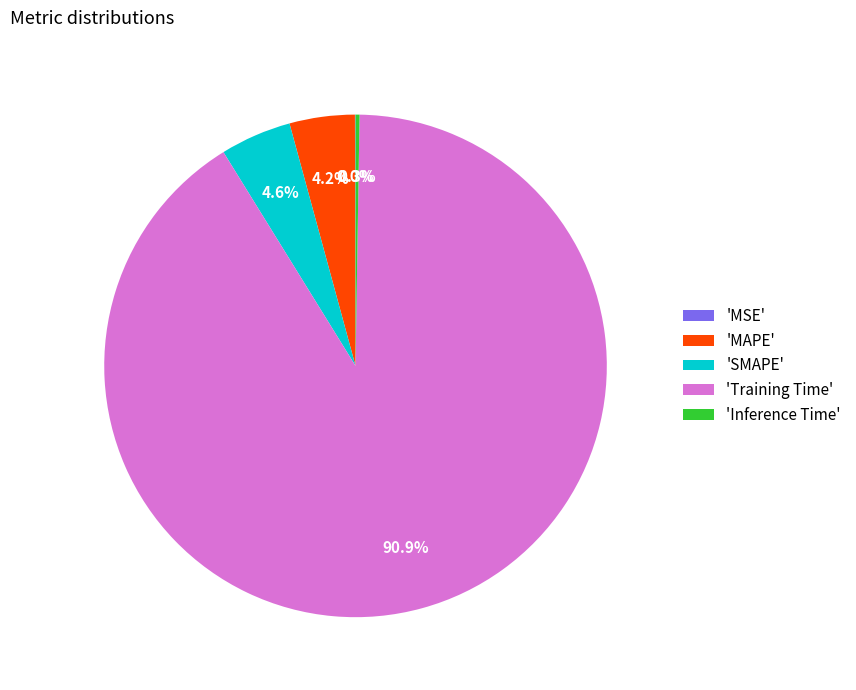

Is there a majority slice in this chart?

Yes